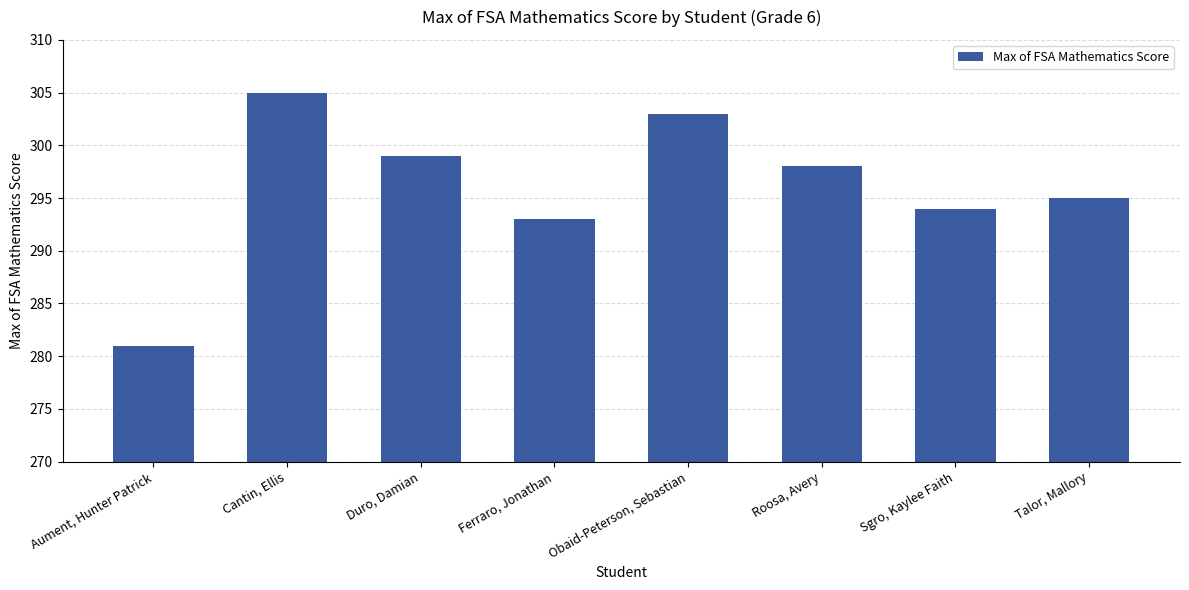

The value at Aument, Hunter Patrick is 281. True or false?

True